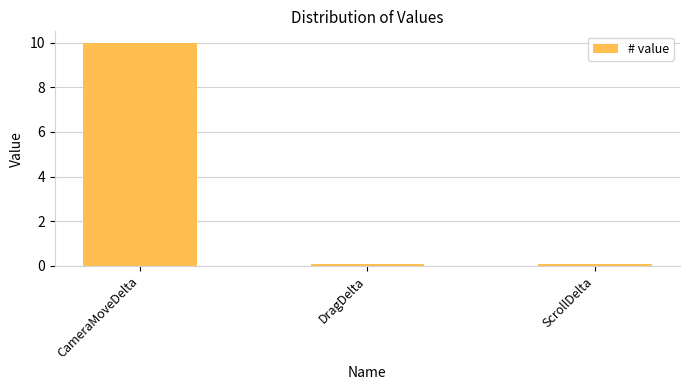

Does the chart contain stacked bars?

No